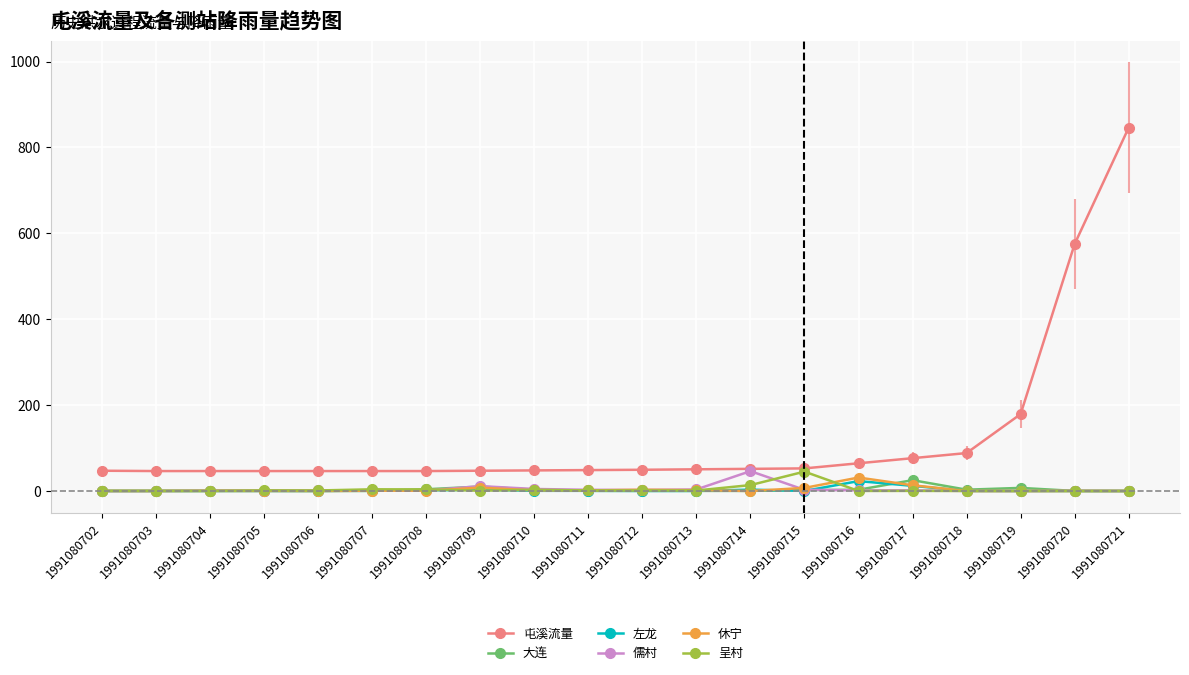

Is this an area chart (filled region under the line)?

No